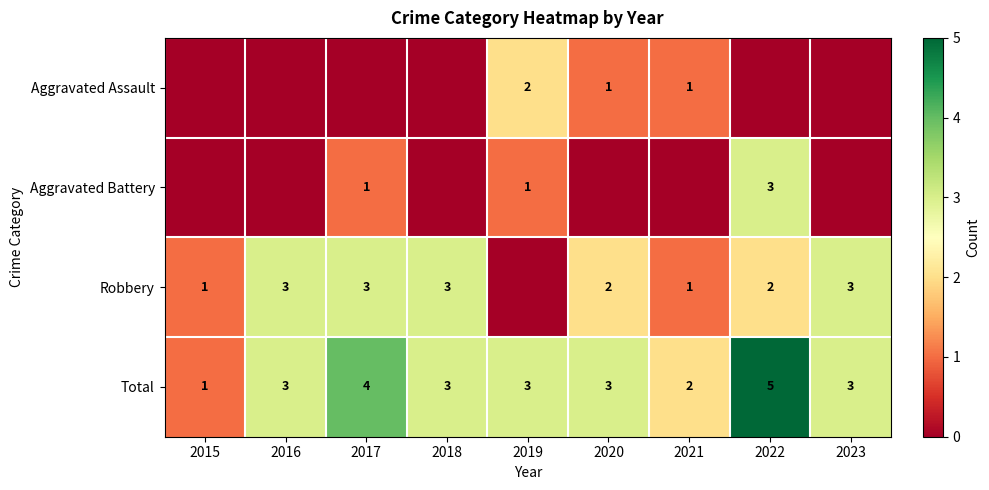

What is the total value across all series at 2015?

2